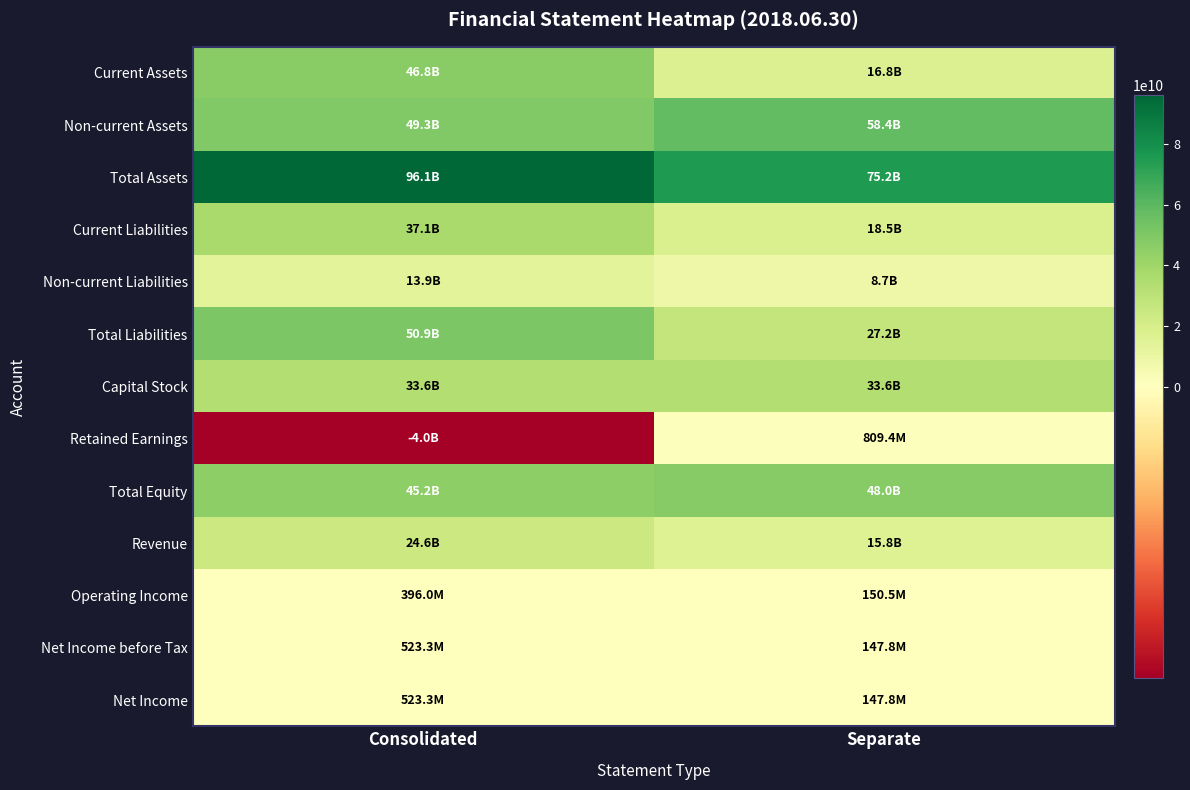

What is the minimum value shown in the chart?

-4049366383